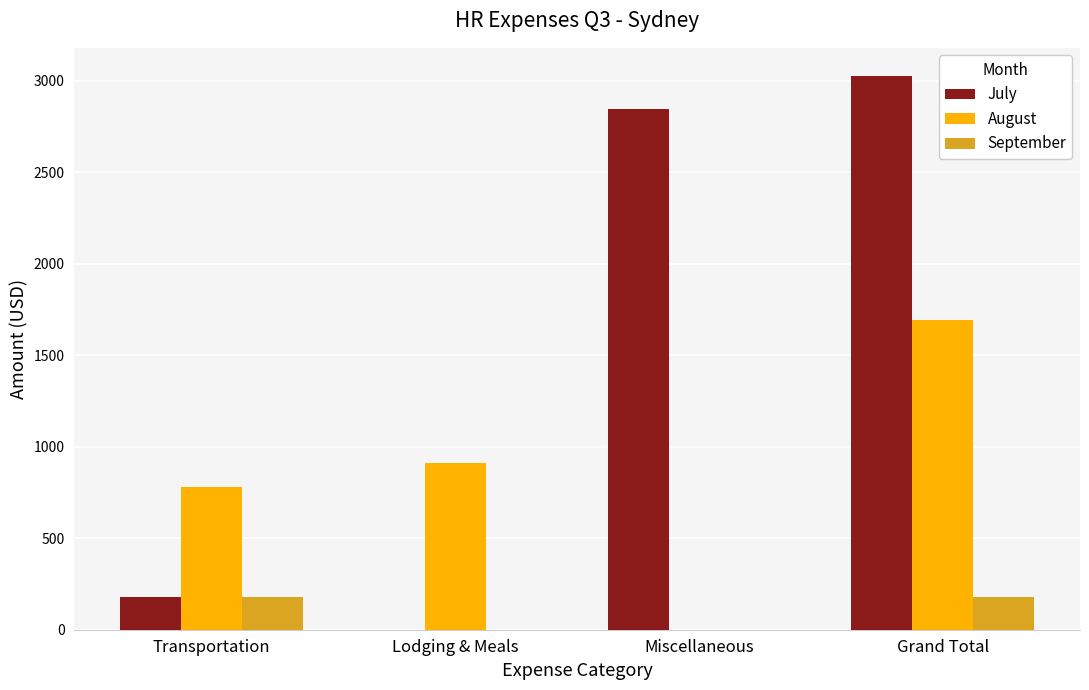

Read the July value at Transportation.

180.4